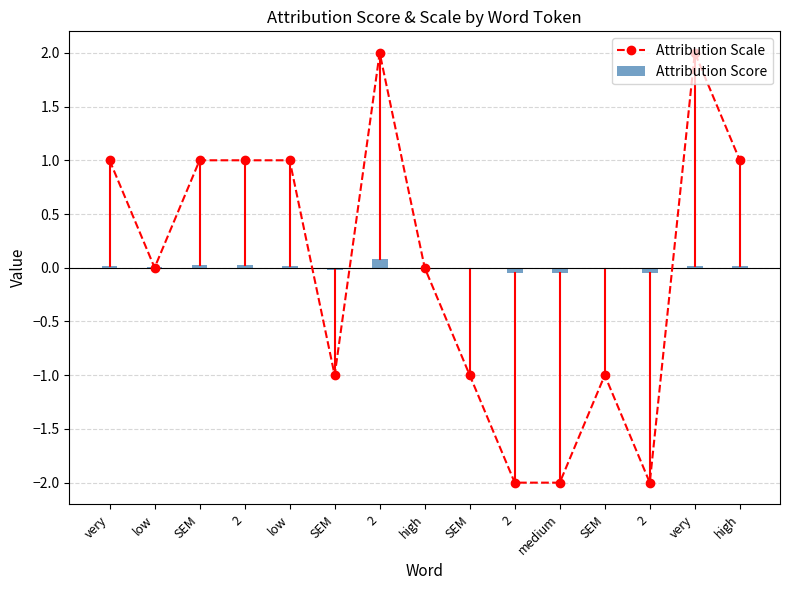

Rank the series at SEM from highest to lowest value.

Attribution Scale, Attribution Score